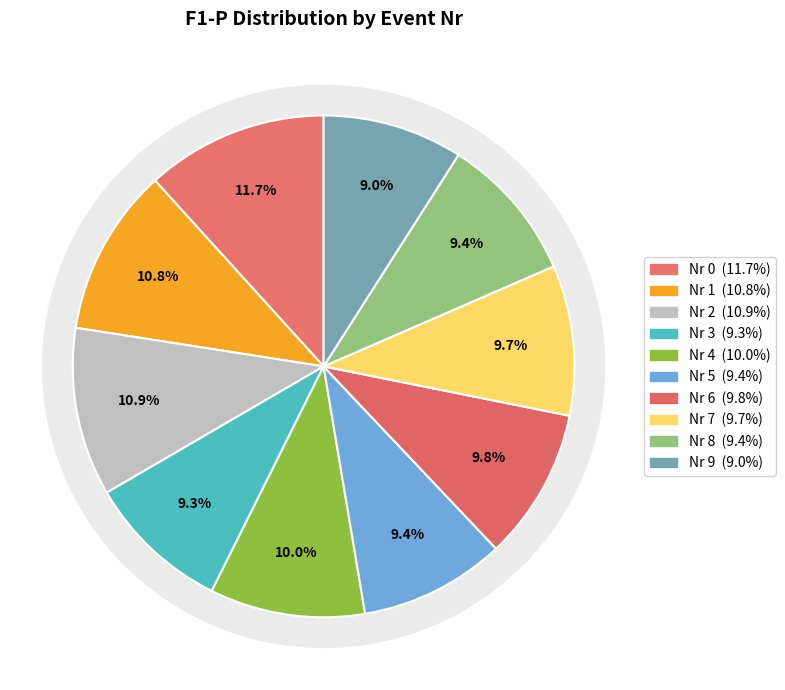

To the nearest percent, what is the difference between the 0 and 9 slice percentages?

3%